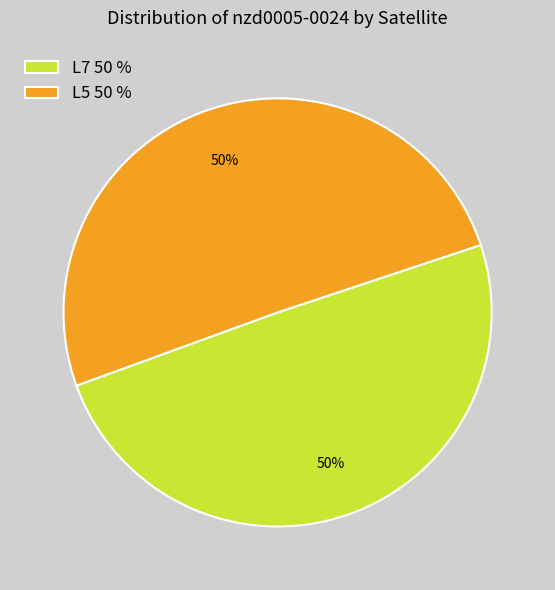

What percentage is the L5 slice, to the nearest percent?

50%